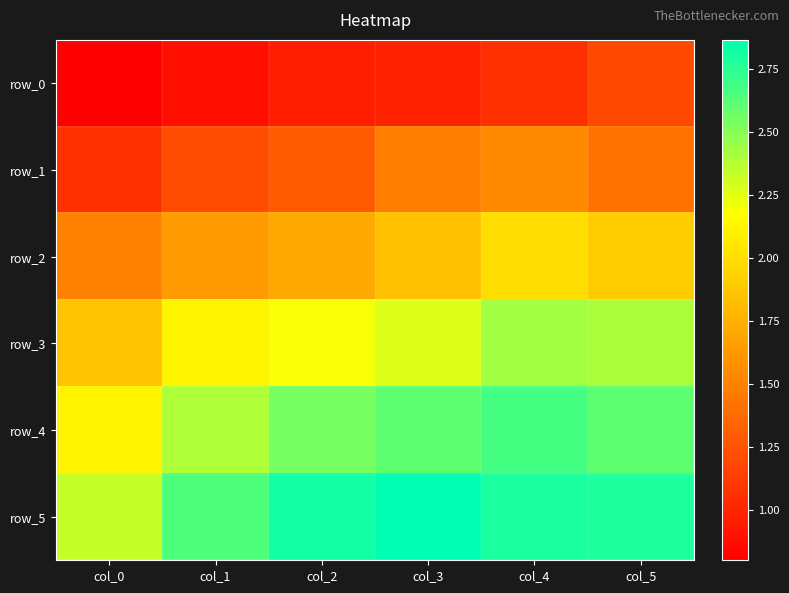

What is the minimum value shown in the chart?

0.8